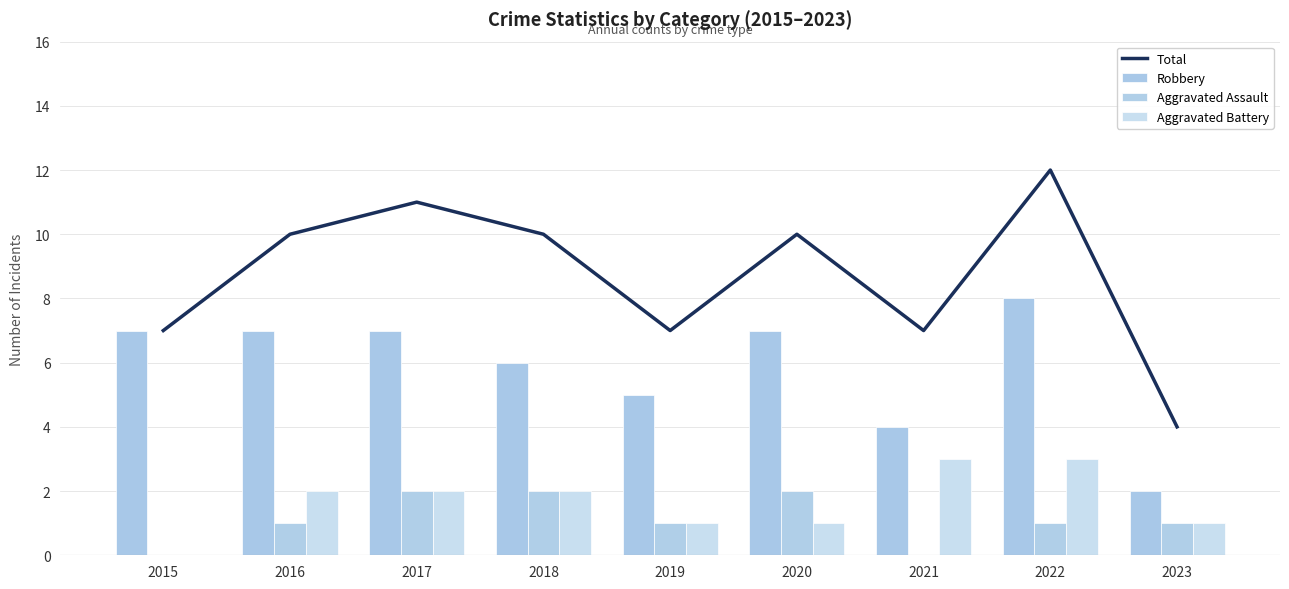

Which has a higher value, 2017 or 2022?

2022